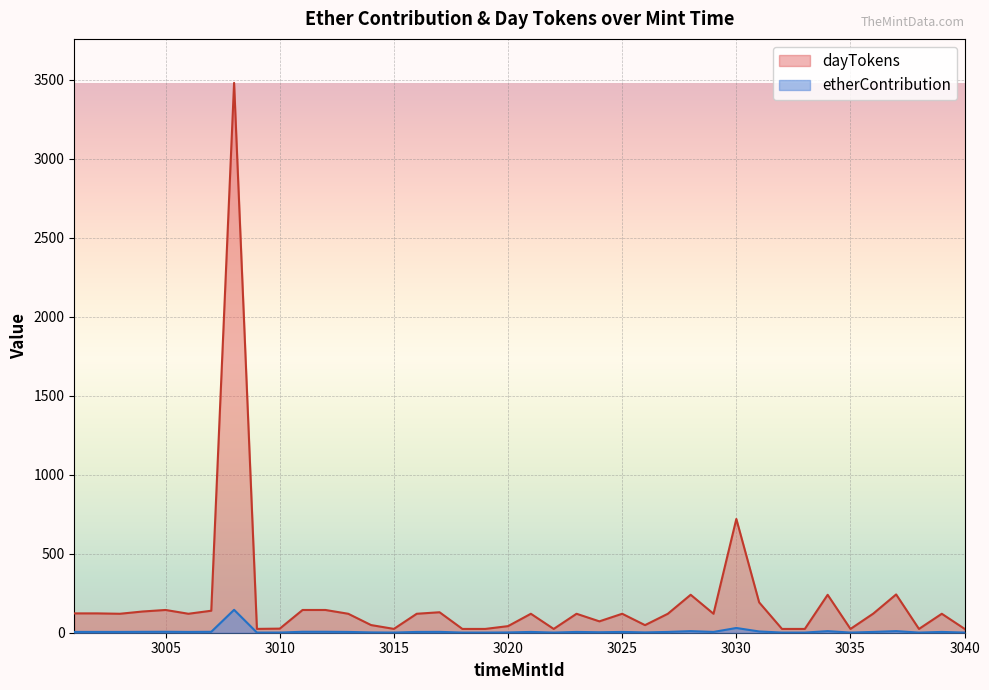

In dayTokens, how many points are lower than both neighbors (excluding endpoints)?

10